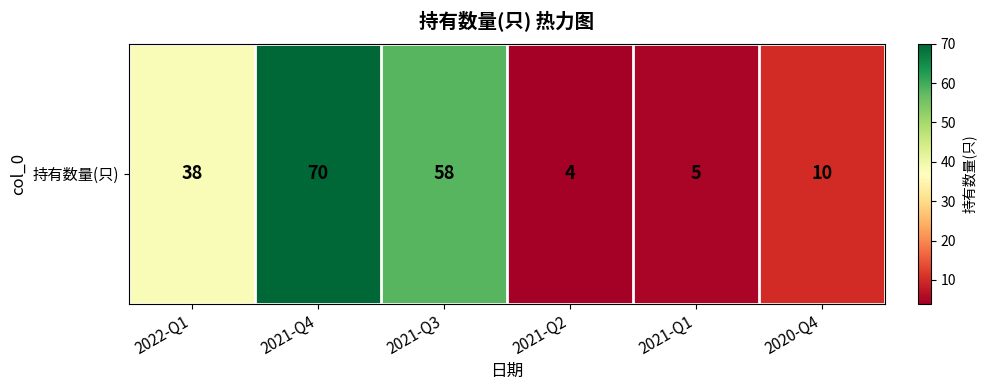

What is the ratio of the value at 2021-Q4 to the value at 2022-Q1?

1.8